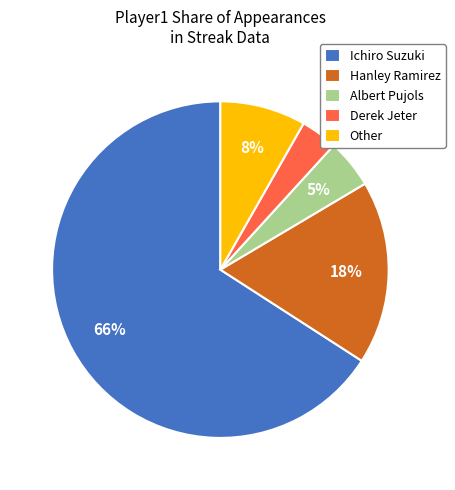

To the nearest percent, what portion does Other represent?

8%